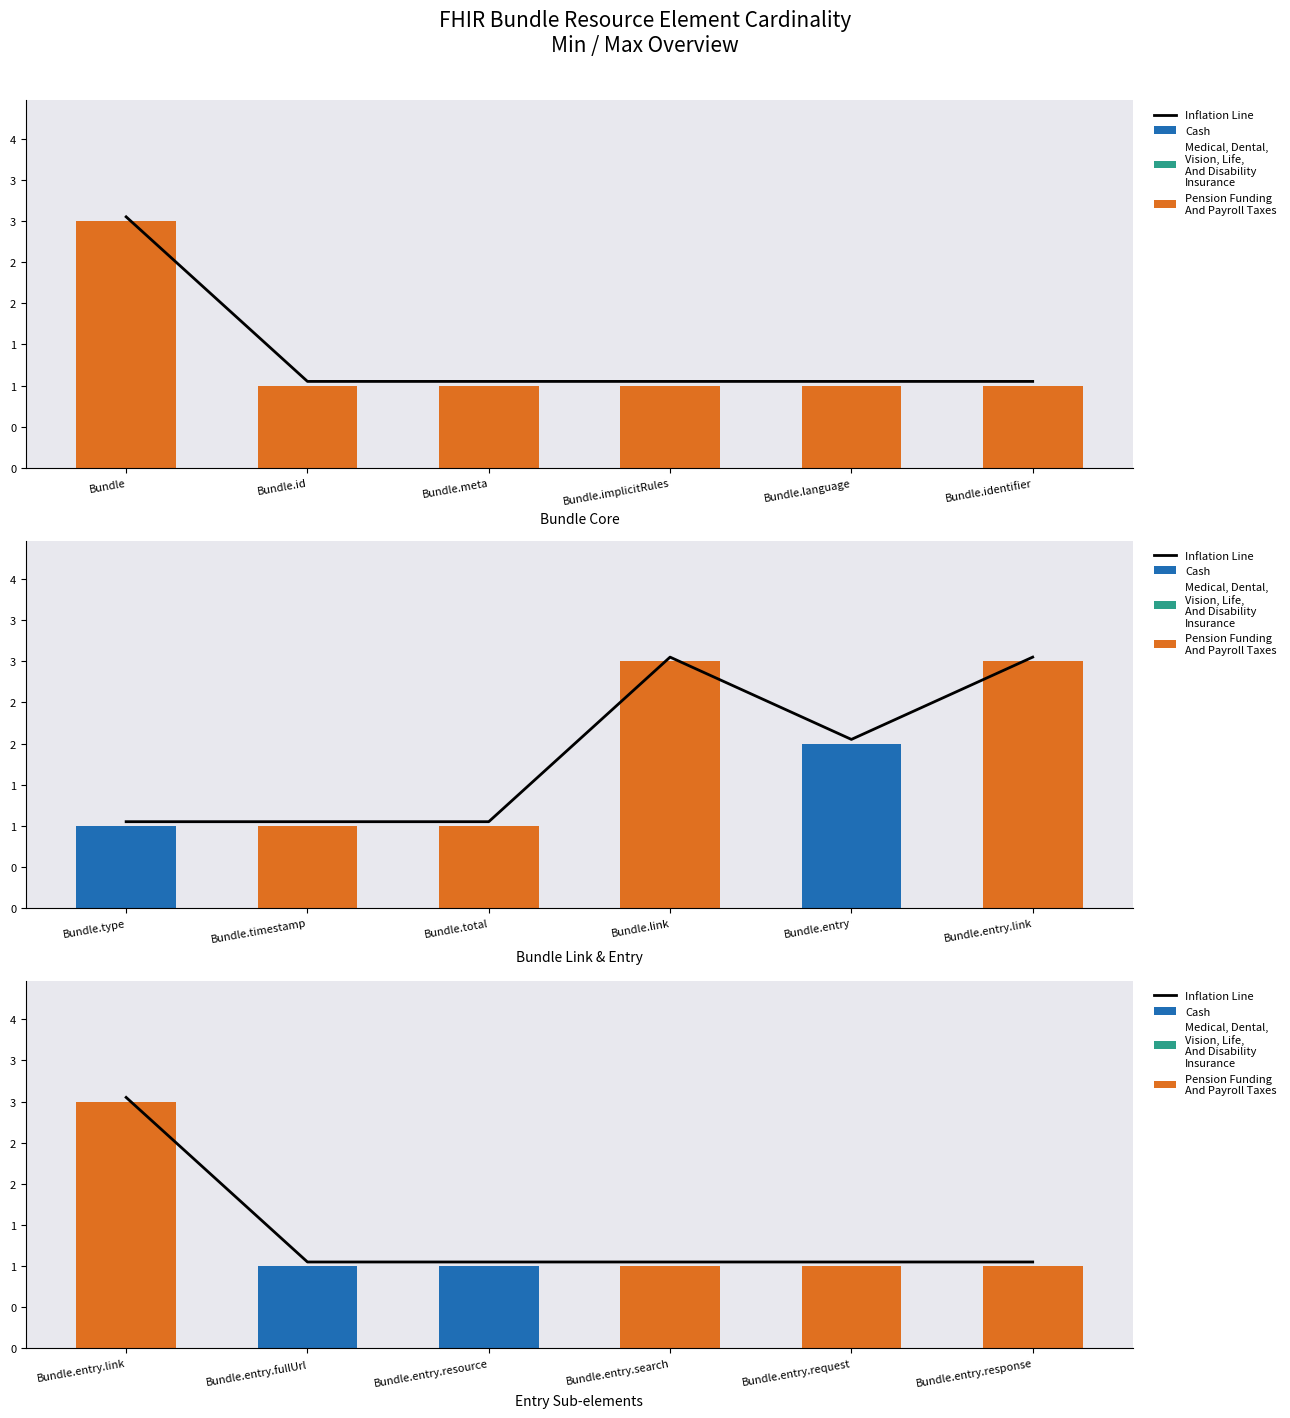

Count the Pension Funding
And Payroll Taxes values in the range 0 to 1.

5